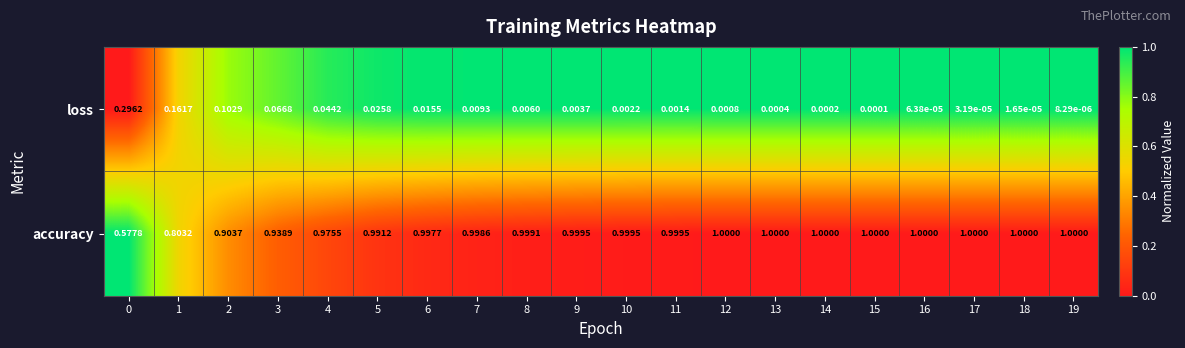

Is the value of accuracy at 5 greater than the value of loss at 6?

Yes